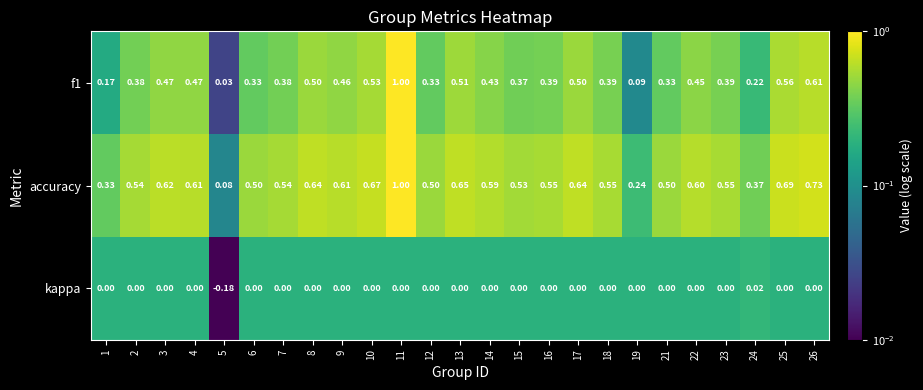

Which series has the largest total across all categories?

accuracy